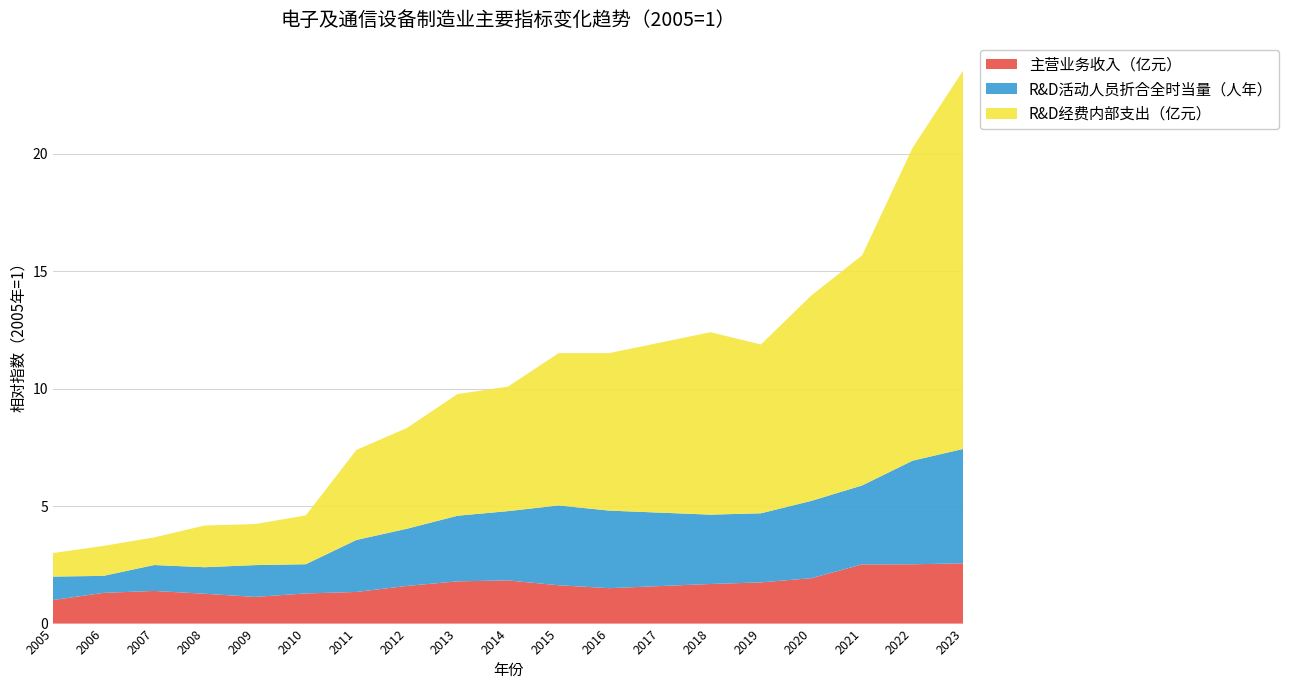

Reading left to right, extract all data points from this chart.

主营业务收入（亿元）: 1.0	1.3	1.4	1.3	1.1	1.3	1.3	1.6	1.8	1.8	1.6	1.5	1.6	1.7	1.8	1.9	2.5	2.5	2.6
R&D活动人员折合全时当量（人年）: 1.0	0.7	1.1	1.1	1.4	1.2	2.2	2.4	2.8	2.9	3.4	3.3	3.1	3.0	2.9	3.3	3.4	4.4	4.9
R&D经费内部支出（亿元）: 1.0	1.3	1.2	1.8	1.7	2.1	3.8	4.3	5.2	5.3	6.5	6.7	7.2	7.8	7.2	8.7	9.8	13.3	16.1